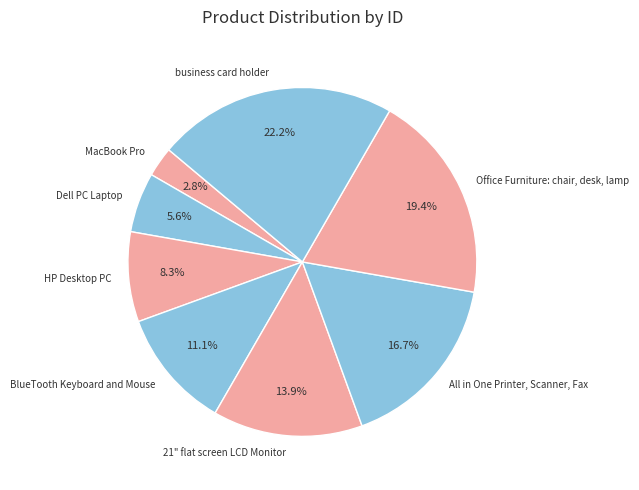

To the nearest percent, what is the difference between the Dell PC Laptop and Office Furniture: chair, desk, lamp slice percentages?

14%